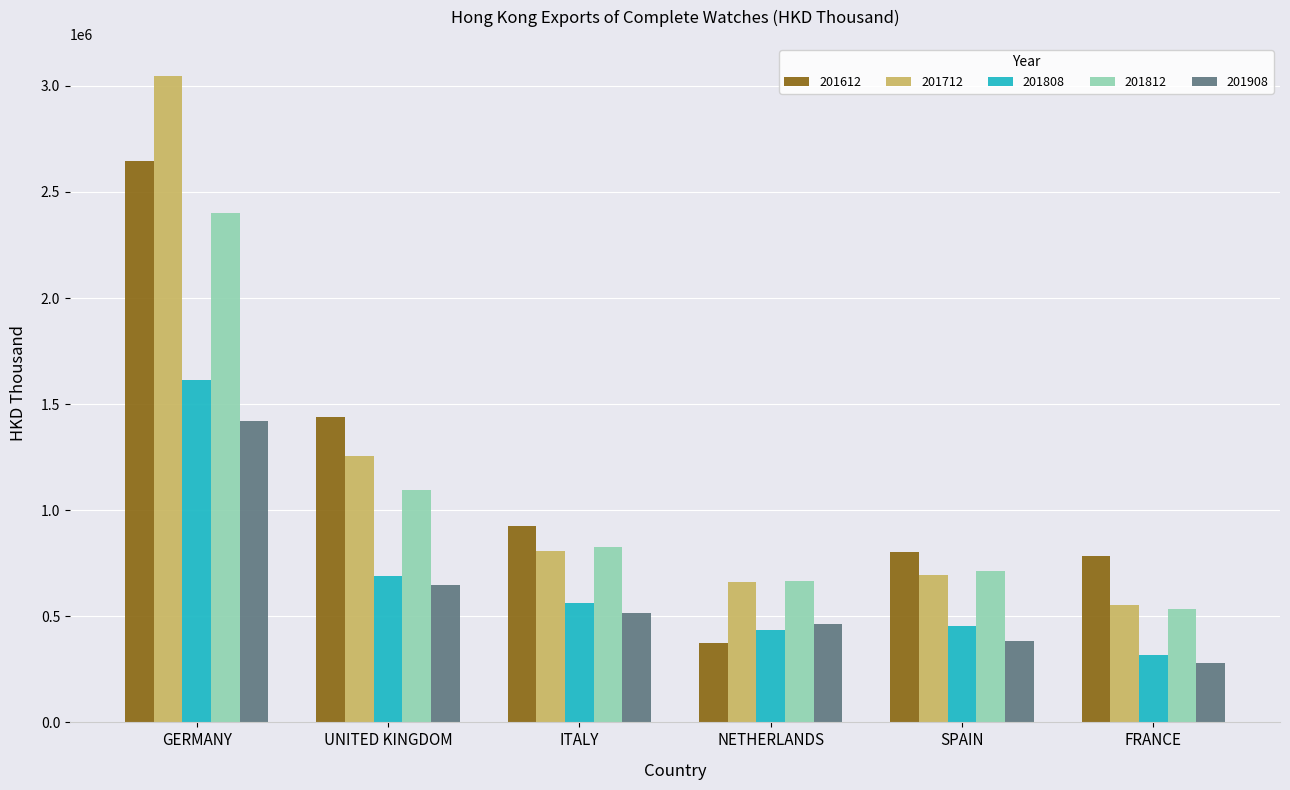

Reading left to right, extract all data points from this chart.

201612: GERMANY=2644582.1	UNITED KINGDOM=1441449.1	ITALY=926059.1	NETHERLANDS=375354.8	SPAIN=804923.6	FRANCE=781934.1
201712: GERMANY=3044900.7	UNITED KINGDOM=1255215.6	ITALY=806119.3	NETHERLANDS=660052.2	SPAIN=696978.6	FRANCE=553137.3
201808: GERMANY=1612671.1	UNITED KINGDOM=690969.9	ITALY=563250.3	NETHERLANDS=435873.0	SPAIN=454353.7	FRANCE=318146.6
201812: GERMANY=2400314.9	UNITED KINGDOM=1092989.2	ITALY=824433.6	NETHERLANDS=664081.1	SPAIN=713471.7	FRANCE=536427.2
201908: GERMANY=1421916.9	UNITED KINGDOM=647792.4	ITALY=517589.8	NETHERLANDS=461647.0	SPAIN=382134.1	FRANCE=280780.5